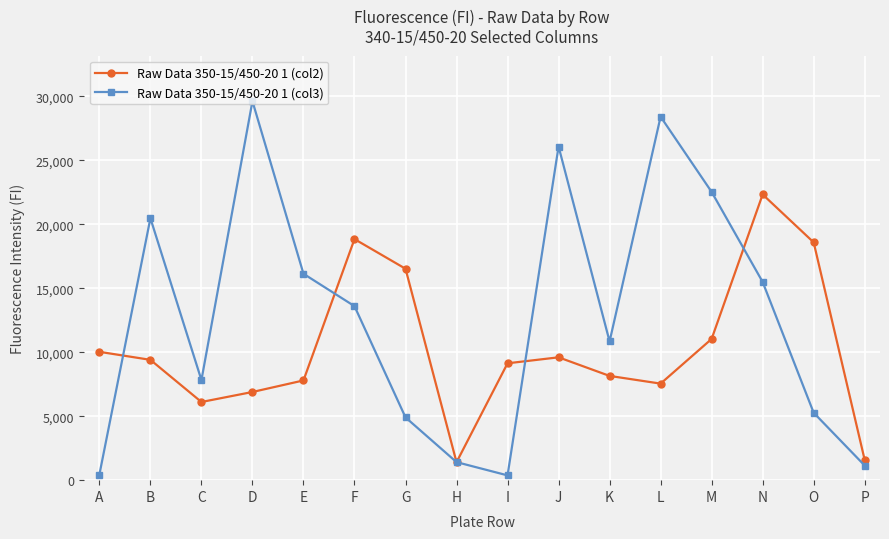

What is the difference between the highest and lowest values at C?

1713